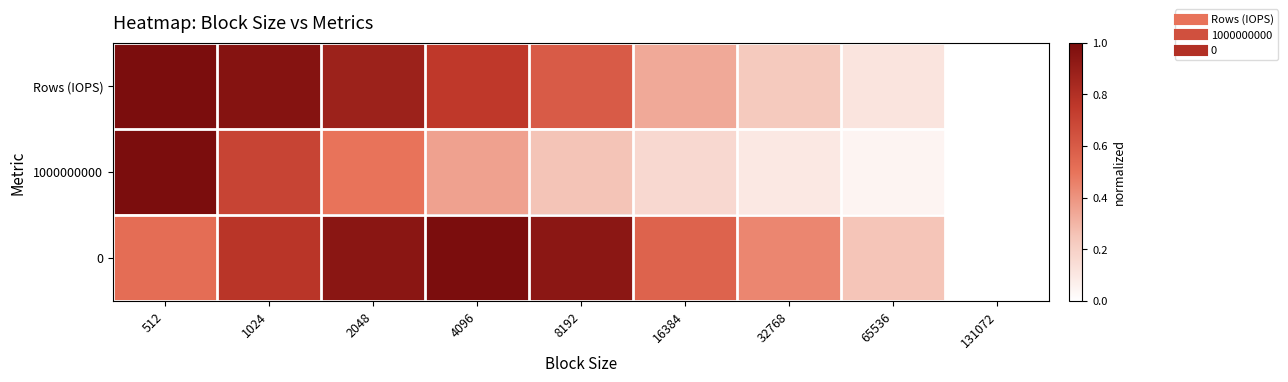

Reading right to left, extract all data points from this chart.

Rows (IOPS): 131072=0.0	65536=0.1	32768=0.2	16384=0.3	8192=0.6	4096=0.8	2048=0.9	1024=1.0	512=1.0
1000000000: 131072=0.0	65536=0.0	32768=0.1	16384=0.2	8192=0.2	4096=0.4	2048=0.5	1024=0.7	512=1.0
0: 131072=0.0	65536=0.2	32768=0.4	16384=0.6	8192=0.9	4096=1.0	2048=0.9	1024=0.8	512=0.5